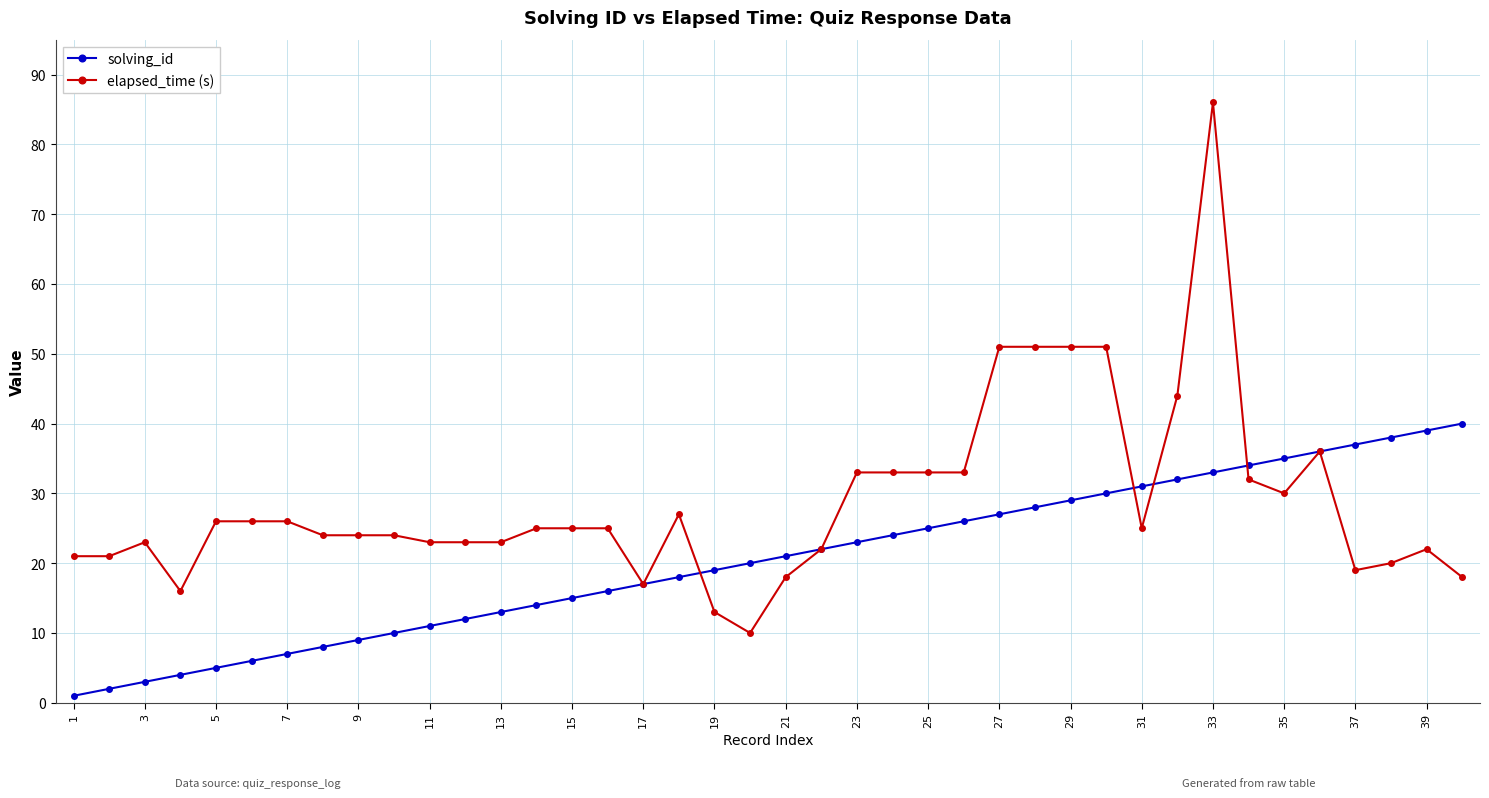

Which series has the widest spread of values?

elapsed_time (s)